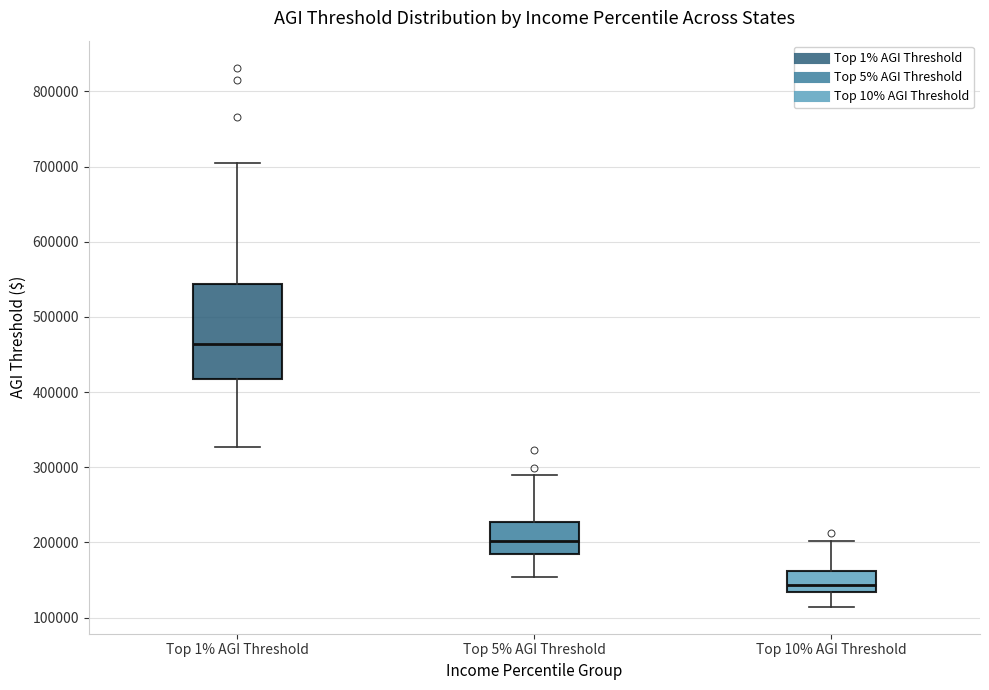

Reading left to right, read every box against the y-axis: the position of its median line, the range the box covers, and the ends of its whiskers. The values are not printed on the chart, so give them approximately, as read against the axis.

Top 1% AGI Threshold: median 460000, box 420000 to 540000, whiskers 330000 to 710000
Top 5% AGI Threshold: median 200000, box 180000 to 230000, whiskers 150000 to 290000
Top 10% AGI Threshold: median 140000, box 130000 to 160000, whiskers 110000 to 200000